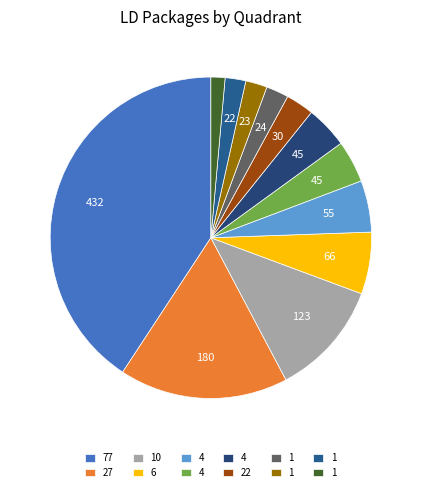

How many segments does this pie chart have?

12